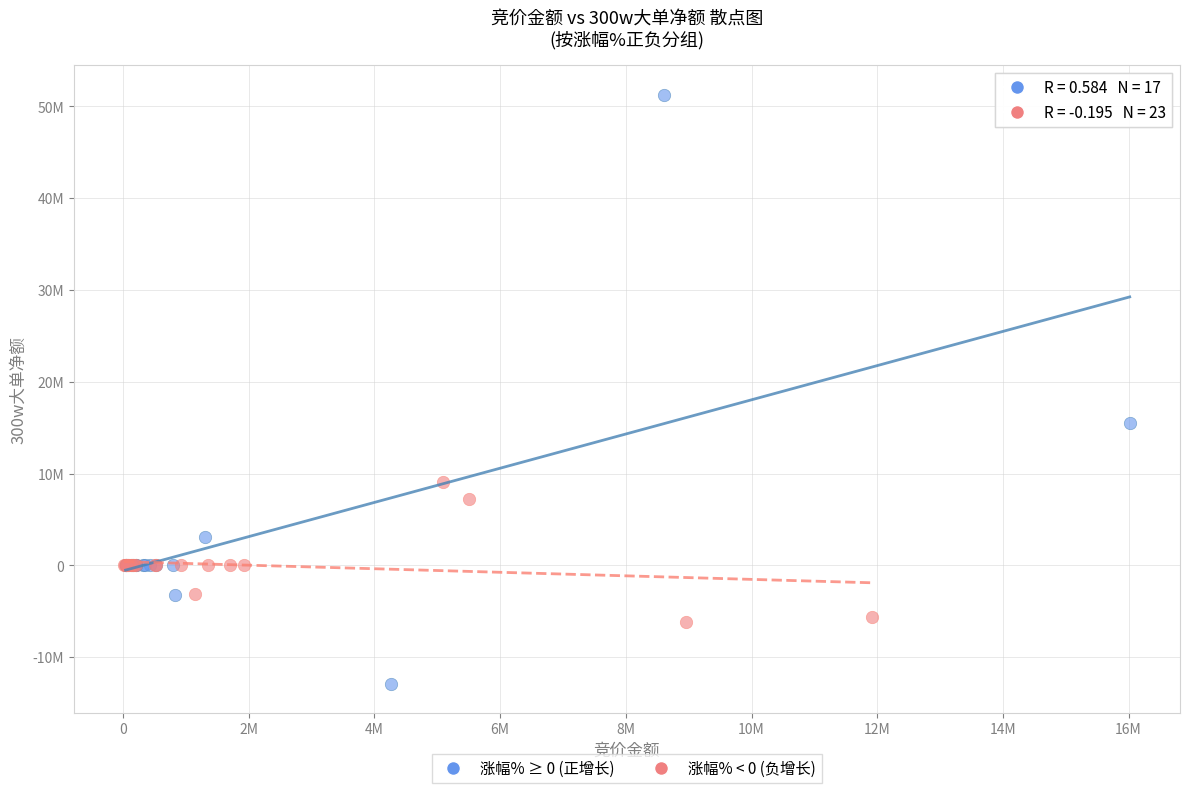

Which series reaches the maximum Y coordinate?

涨幅% ≥ 0 (正增长)